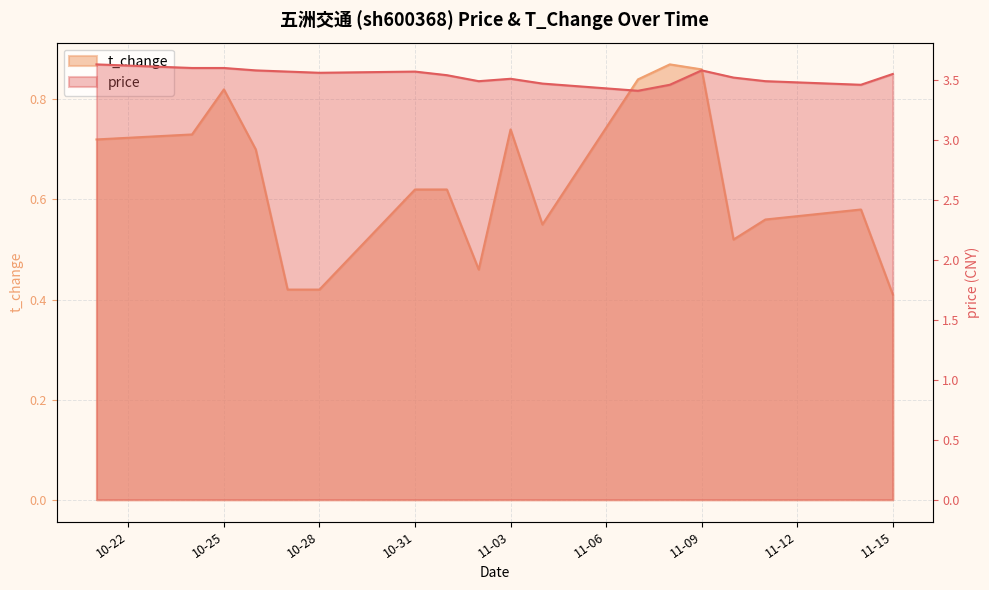

True or false: price and t_change intersect in this chart.

False